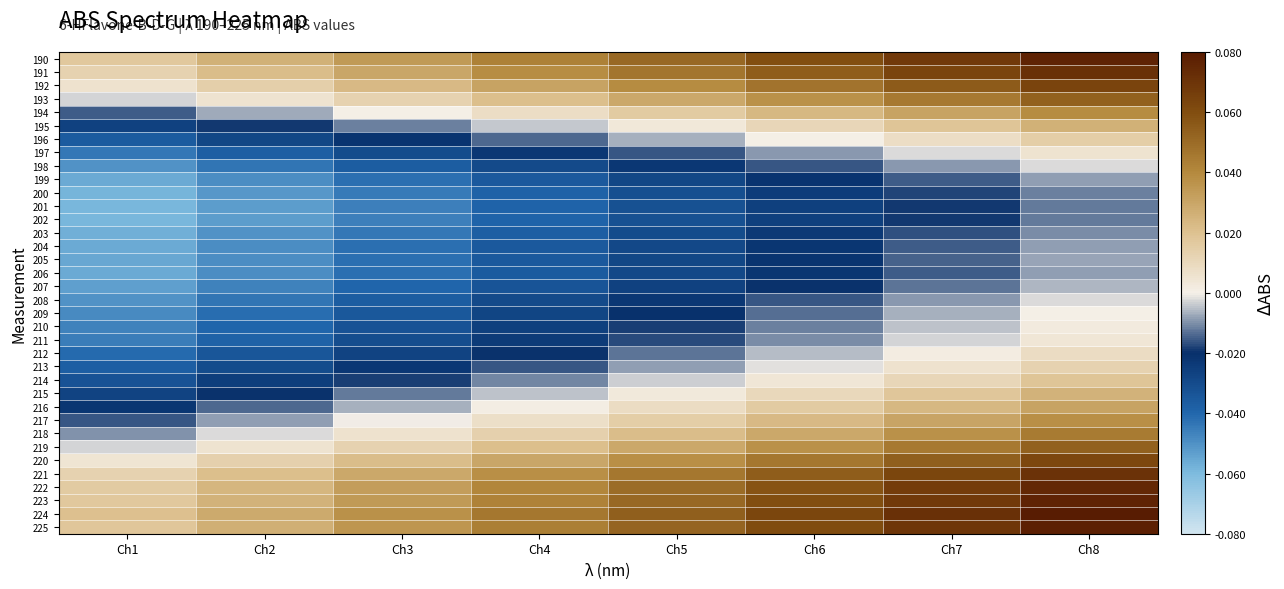

Reading left to right, transcribe all the data shown in this chart.

190: Ch1=0.0	Ch2=0.0	Ch3=0.0	Ch4=0.0	Ch5=0.1	Ch6=0.1	Ch7=0.1	Ch8=0.1
191: Ch1=0.0	Ch2=0.0	Ch3=0.0	Ch4=0.0	Ch5=0.0	Ch6=0.1	Ch7=0.1	Ch8=0.1
192: Ch1=0.0	Ch2=0.0	Ch3=0.0	Ch4=0.0	Ch5=0.0	Ch6=0.0	Ch7=0.1	Ch8=0.1
193: Ch1=-0.0	Ch2=0.0	Ch3=0.0	Ch4=0.0	Ch5=0.0	Ch6=0.0	Ch7=0.0	Ch8=0.1
194: Ch1=-0.0	Ch2=-0.0	Ch3=0.0	Ch4=0.0	Ch5=0.0	Ch6=0.0	Ch7=0.0	Ch8=0.0
195: Ch1=-0.0	Ch2=-0.0	Ch3=-0.0	Ch4=-0.0	Ch5=0.0	Ch6=0.0	Ch7=0.0	Ch8=0.0
196: Ch1=-0.0	Ch2=-0.0	Ch3=-0.0	Ch4=-0.0	Ch5=-0.0	Ch6=0.0	Ch7=0.0	Ch8=0.0
197: Ch1=-0.0	Ch2=-0.0	Ch3=-0.0	Ch4=-0.0	Ch5=-0.0	Ch6=-0.0	Ch7=-0.0	Ch8=0.0
198: Ch1=-0.1	Ch2=-0.0	Ch3=-0.0	Ch4=-0.0	Ch5=-0.0	Ch6=-0.0	Ch7=-0.0	Ch8=-0.0
199: Ch1=-0.1	Ch2=-0.0	Ch3=-0.0	Ch4=-0.0	Ch5=-0.0	Ch6=-0.0	Ch7=-0.0	Ch8=-0.0
200: Ch1=-0.1	Ch2=-0.1	Ch3=-0.0	Ch4=-0.0	Ch5=-0.0	Ch6=-0.0	Ch7=-0.0	Ch8=-0.0
201: Ch1=-0.1	Ch2=-0.1	Ch3=-0.0	Ch4=-0.0	Ch5=-0.0	Ch6=-0.0	Ch7=-0.0	Ch8=-0.0
202: Ch1=-0.1	Ch2=-0.1	Ch3=-0.0	Ch4=-0.0	Ch5=-0.0	Ch6=-0.0	Ch7=-0.0	Ch8=-0.0
203: Ch1=-0.1	Ch2=-0.1	Ch3=-0.0	Ch4=-0.0	Ch5=-0.0	Ch6=-0.0	Ch7=-0.0	Ch8=-0.0
204: Ch1=-0.1	Ch2=-0.0	Ch3=-0.0	Ch4=-0.0	Ch5=-0.0	Ch6=-0.0	Ch7=-0.0	Ch8=-0.0
205: Ch1=-0.1	Ch2=-0.0	Ch3=-0.0	Ch4=-0.0	Ch5=-0.0	Ch6=-0.0	Ch7=-0.0	Ch8=-0.0
206: Ch1=-0.1	Ch2=-0.0	Ch3=-0.0	Ch4=-0.0	Ch5=-0.0	Ch6=-0.0	Ch7=-0.0	Ch8=-0.0
207: Ch1=-0.1	Ch2=-0.0	Ch3=-0.0	Ch4=-0.0	Ch5=-0.0	Ch6=-0.0	Ch7=-0.0	Ch8=-0.0
208: Ch1=-0.1	Ch2=-0.0	Ch3=-0.0	Ch4=-0.0	Ch5=-0.0	Ch6=-0.0	Ch7=-0.0	Ch8=-0.0
209: Ch1=-0.0	Ch2=-0.0	Ch3=-0.0	Ch4=-0.0	Ch5=-0.0	Ch6=-0.0	Ch7=-0.0	Ch8=0.0
210: Ch1=-0.0	Ch2=-0.0	Ch3=-0.0	Ch4=-0.0	Ch5=-0.0	Ch6=-0.0	Ch7=-0.0	Ch8=0.0
211: Ch1=-0.0	Ch2=-0.0	Ch3=-0.0	Ch4=-0.0	Ch5=-0.0	Ch6=-0.0	Ch7=-0.0	Ch8=0.0
212: Ch1=-0.0	Ch2=-0.0	Ch3=-0.0	Ch4=-0.0	Ch5=-0.0	Ch6=-0.0	Ch7=0.0	Ch8=0.0
213: Ch1=-0.0	Ch2=-0.0	Ch3=-0.0	Ch4=-0.0	Ch5=-0.0	Ch6=-0.0	Ch7=0.0	Ch8=0.0
214: Ch1=-0.0	Ch2=-0.0	Ch3=-0.0	Ch4=-0.0	Ch5=-0.0	Ch6=0.0	Ch7=0.0	Ch8=0.0
215: Ch1=-0.0	Ch2=-0.0	Ch3=-0.0	Ch4=-0.0	Ch5=0.0	Ch6=0.0	Ch7=0.0	Ch8=0.0
216: Ch1=-0.0	Ch2=-0.0	Ch3=-0.0	Ch4=0.0	Ch5=0.0	Ch6=0.0	Ch7=0.0	Ch8=0.0
217: Ch1=-0.0	Ch2=-0.0	Ch3=-0.0	Ch4=0.0	Ch5=0.0	Ch6=0.0	Ch7=0.0	Ch8=0.0
218: Ch1=-0.0	Ch2=-0.0	Ch3=0.0	Ch4=0.0	Ch5=0.0	Ch6=0.0	Ch7=0.0	Ch8=0.0
219: Ch1=-0.0	Ch2=0.0	Ch3=0.0	Ch4=0.0	Ch5=0.0	Ch6=0.0	Ch7=0.0	Ch8=0.1
220: Ch1=0.0	Ch2=0.0	Ch3=0.0	Ch4=0.0	Ch5=0.0	Ch6=0.0	Ch7=0.1	Ch8=0.1
221: Ch1=0.0	Ch2=0.0	Ch3=0.0	Ch4=0.0	Ch5=0.0	Ch6=0.1	Ch7=0.1	Ch8=0.1
222: Ch1=0.0	Ch2=0.0	Ch3=0.0	Ch4=0.0	Ch5=0.0	Ch6=0.1	Ch7=0.1	Ch8=0.1
223: Ch1=0.0	Ch2=0.0	Ch3=0.0	Ch4=0.0	Ch5=0.1	Ch6=0.1	Ch7=0.1	Ch8=0.1
224: Ch1=0.0	Ch2=0.0	Ch3=0.0	Ch4=0.0	Ch5=0.1	Ch6=0.1	Ch7=0.1	Ch8=0.1
225: Ch1=0.0	Ch2=0.0	Ch3=0.0	Ch4=0.0	Ch5=0.1	Ch6=0.1	Ch7=0.1	Ch8=0.1